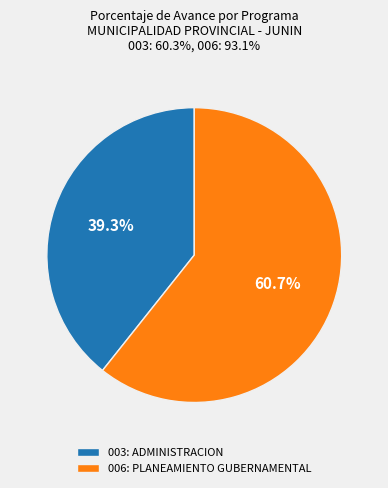

Is the sum of 003: ADMINISTRACION and 006: PLANEAMIENTO GUBERNAMENTAL greater than half?

Yes